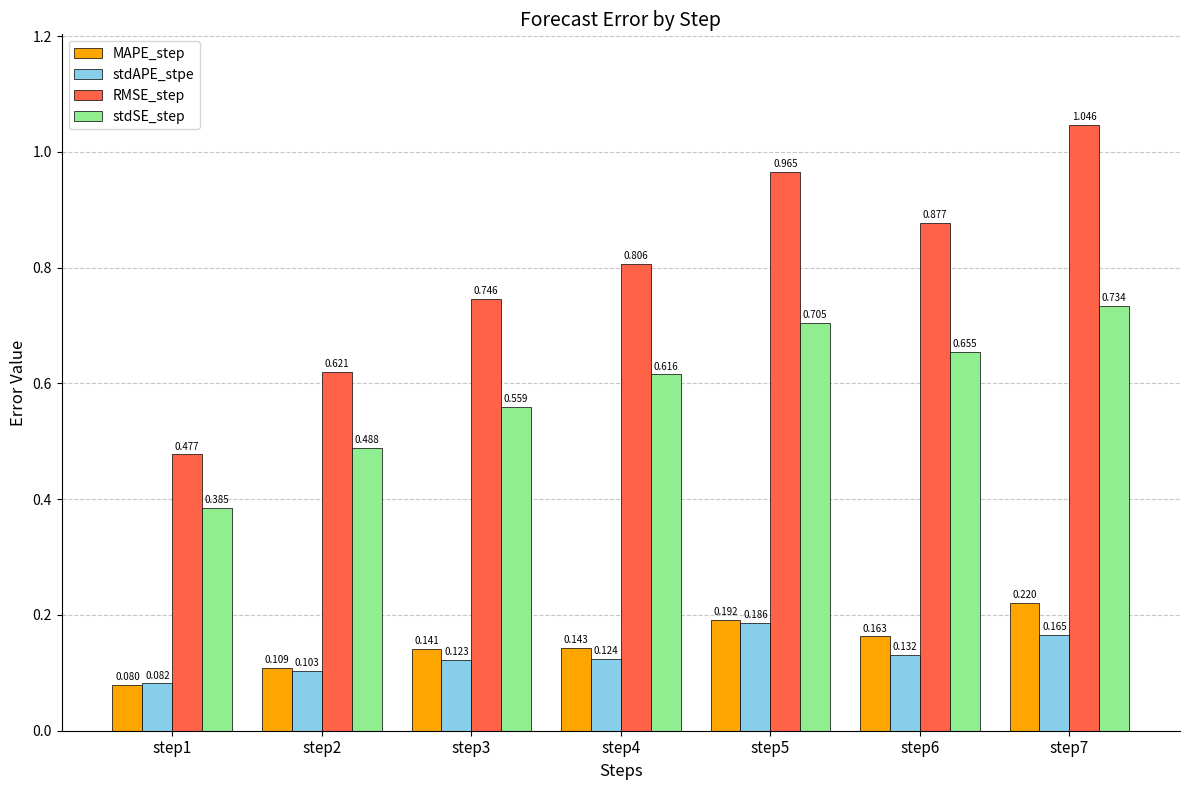

Which series has the largest total across all categories?

RMSE_step